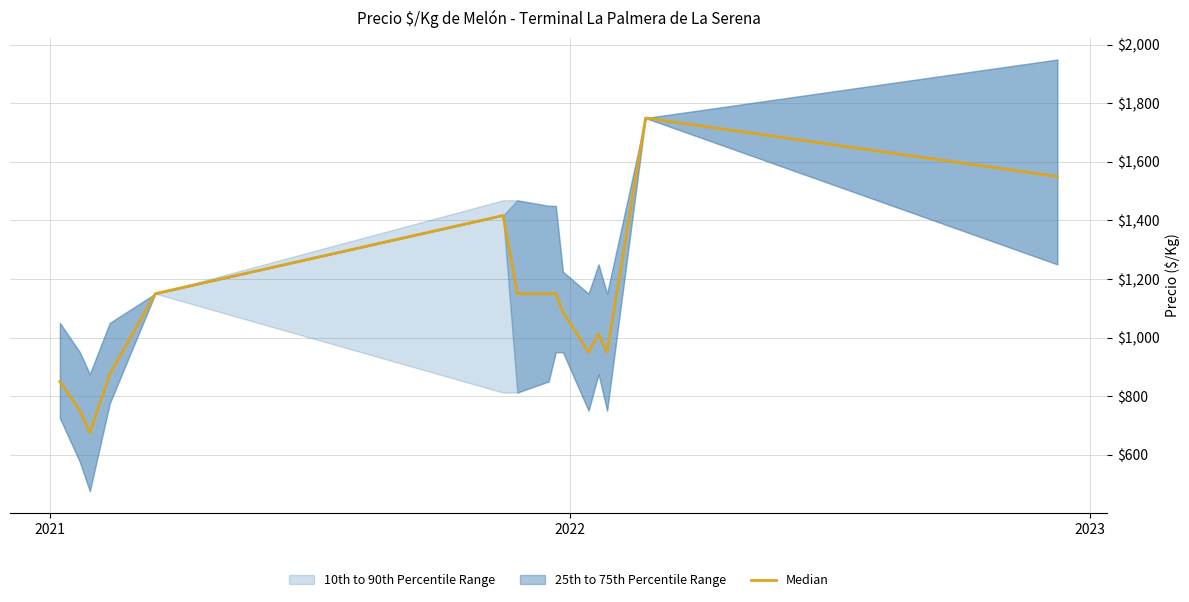

What is the maximum value shown in the chart?

1750